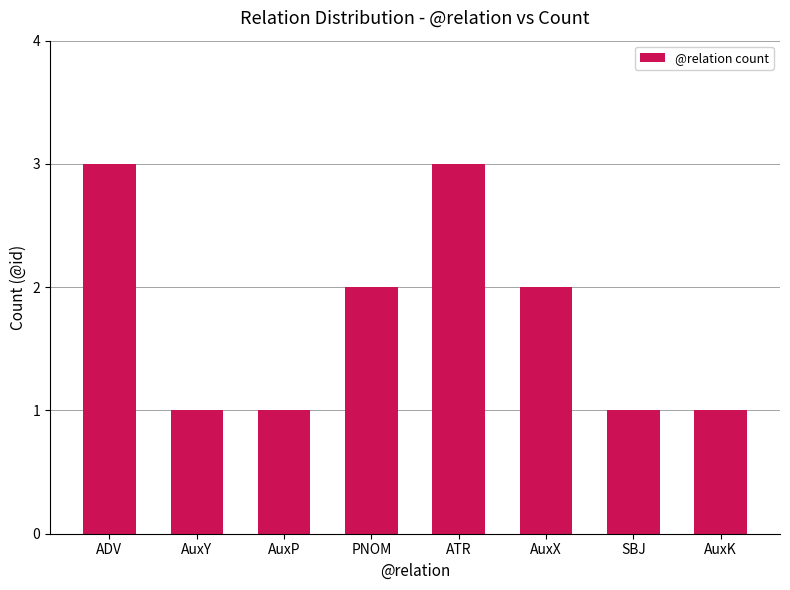

The chart shows a value of 2 at AuxX. True or false?

True